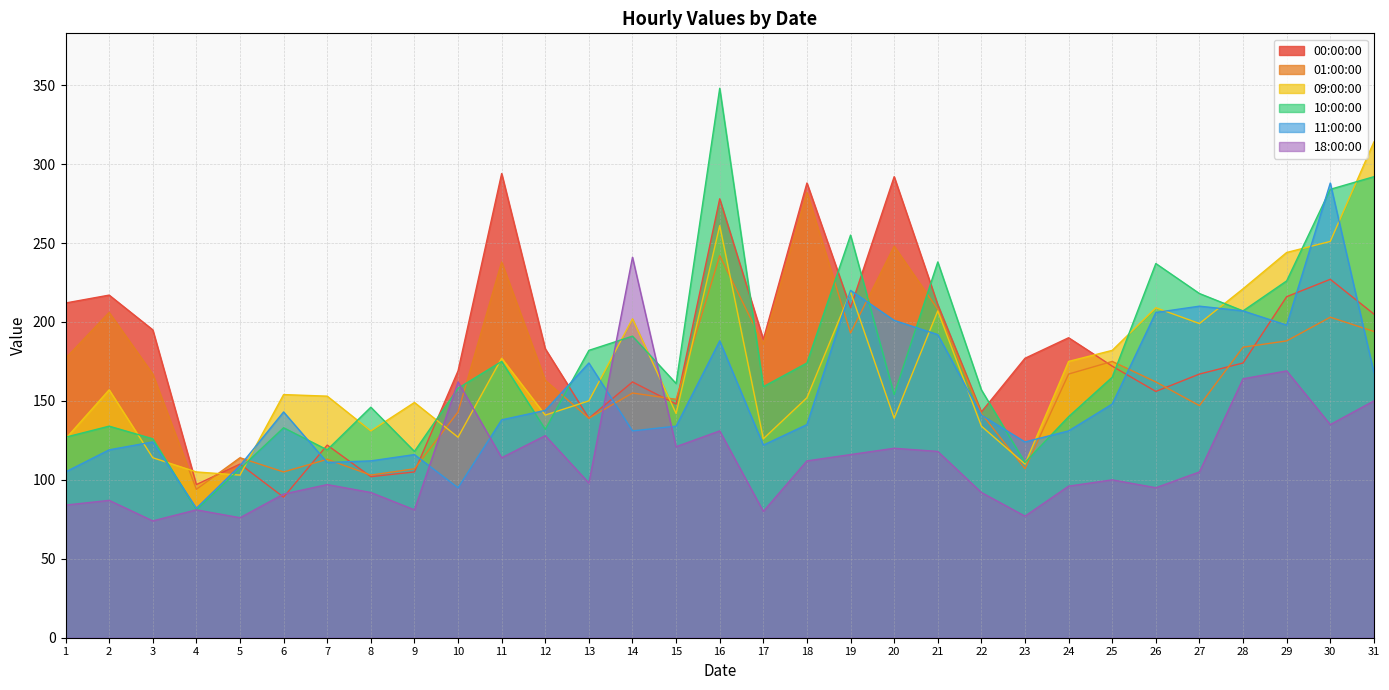

What is the difference between the highest and lowest values at 23?

100